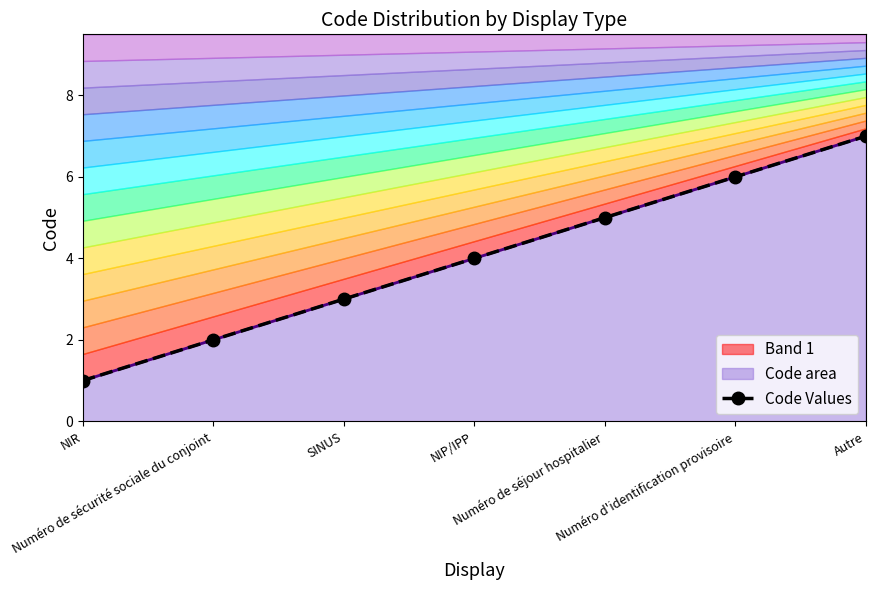

Which has a higher value, Numéro de sécurité sociale du conjoint or NIR?

Numéro de sécurité sociale du conjoint